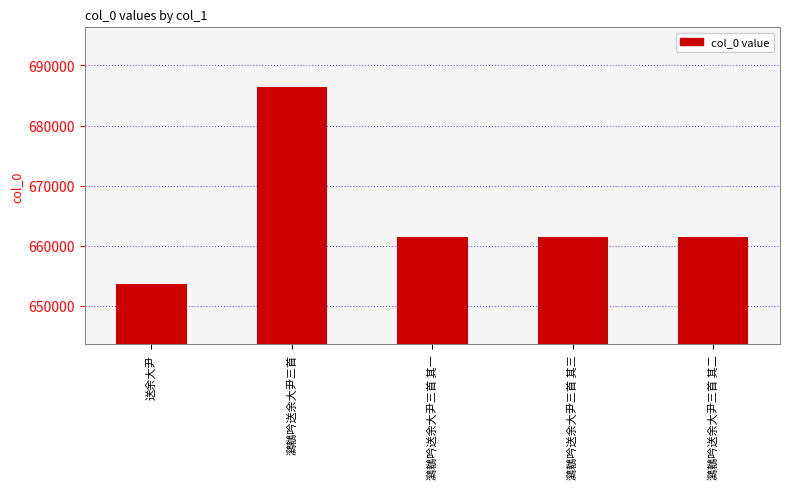

The value at 鸂鶒吟送余大尹三首 其一 is 661376. True or false?

True